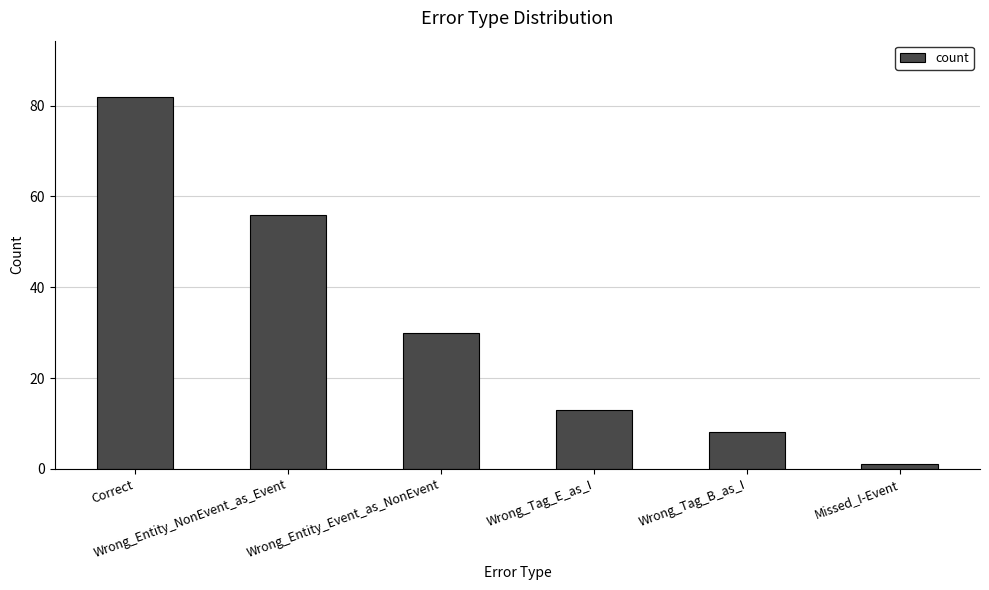

How many values are below 30?

3